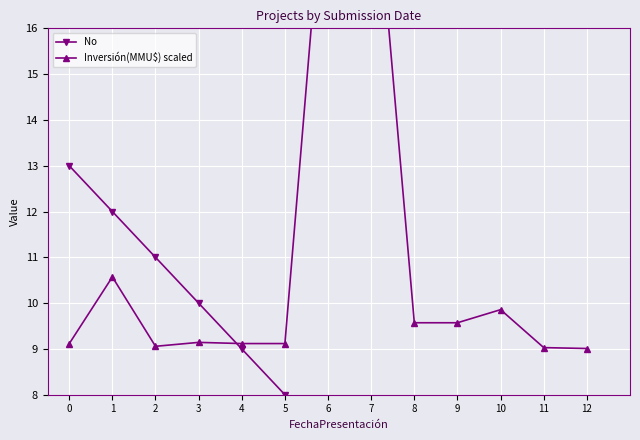

What are all the series names shown in the legend?

No, Inversión(MMU$) scaled